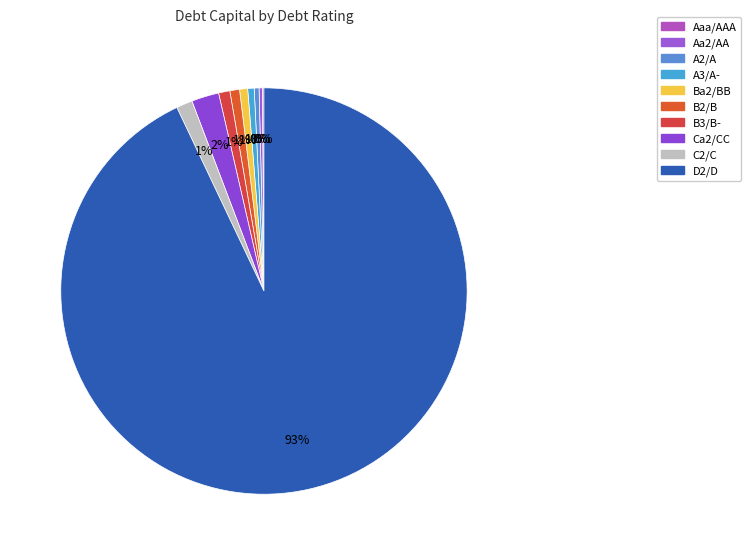

Rank the categories by value from highest to lowest.

D2/D, Ca2/CC, C2/C, B3/B-, B2/B, Ba2/BB, A3/A-, A2/A, Aa2/AA, Aaa/AAA